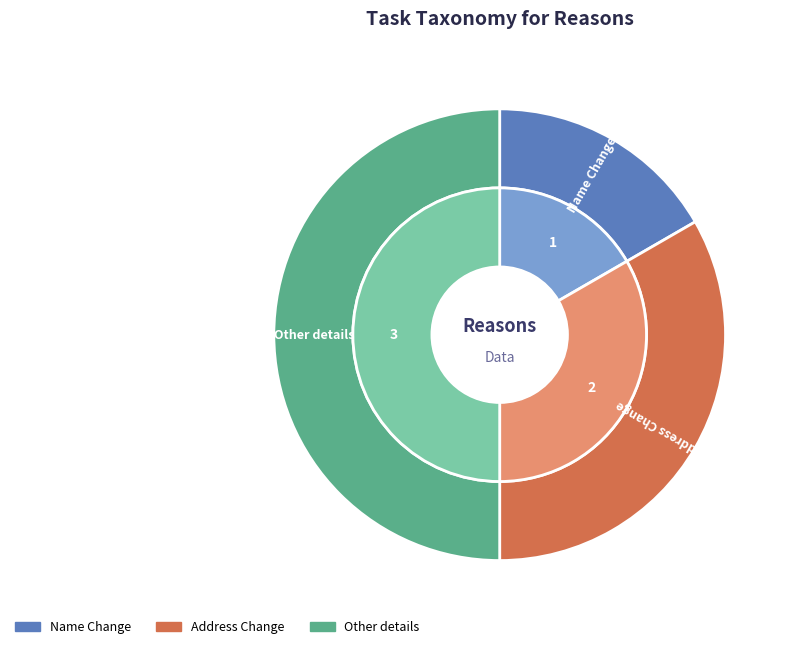

To the nearest percent, what is the average slice percentage?

33%